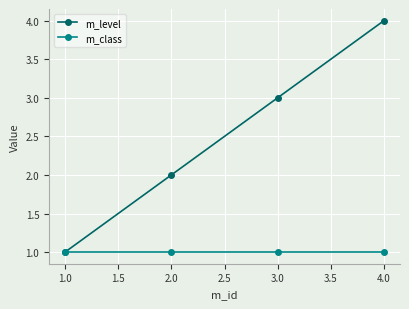

List the labels in order of m_level value, smallest first.

1.0, 2.0, 3.0, 4.0